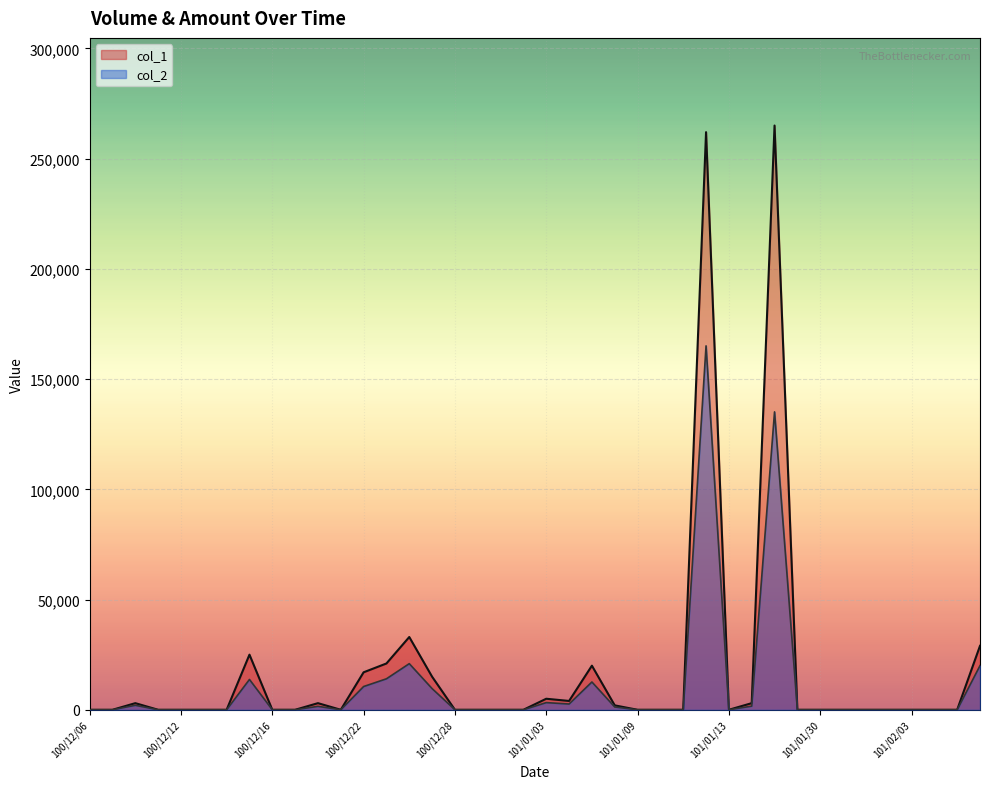

At which label is col_1 closest to 132500?

100/12/26